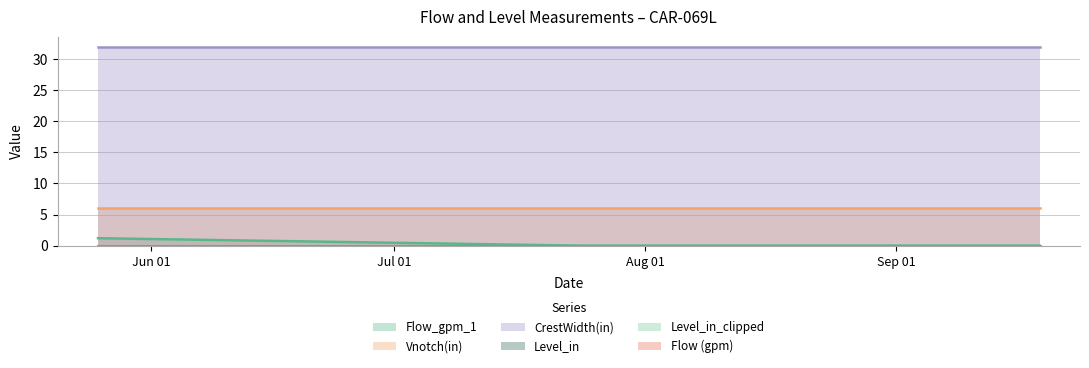

Is the value of Vnotch(in) at 2018-05-25 10:05:00 greater than the value of Level_in_clipped at 2018-09-18 17:10:00?

Yes